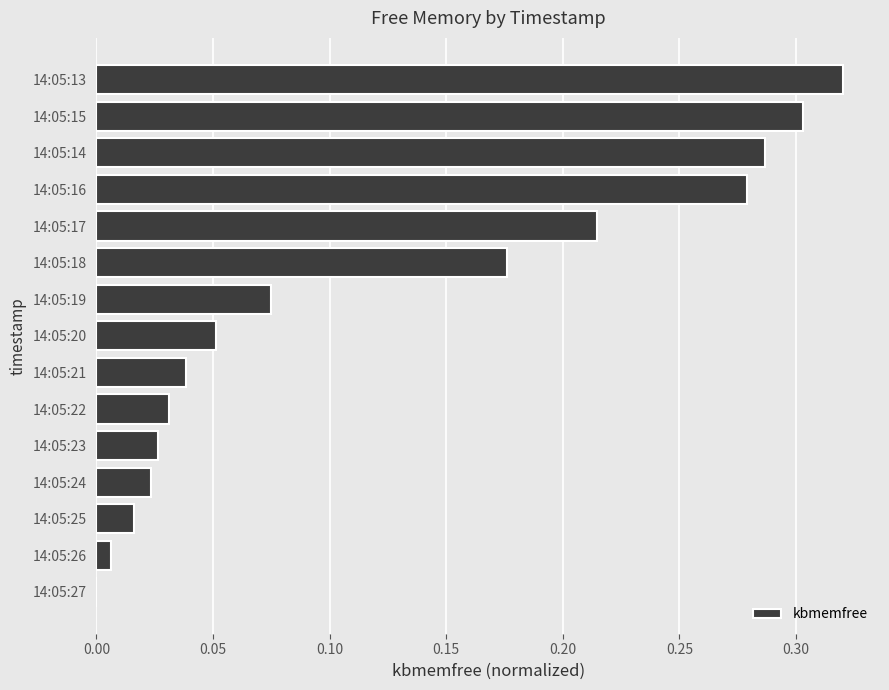

True or false: the data shows 0.0 at 14:05:27.

True